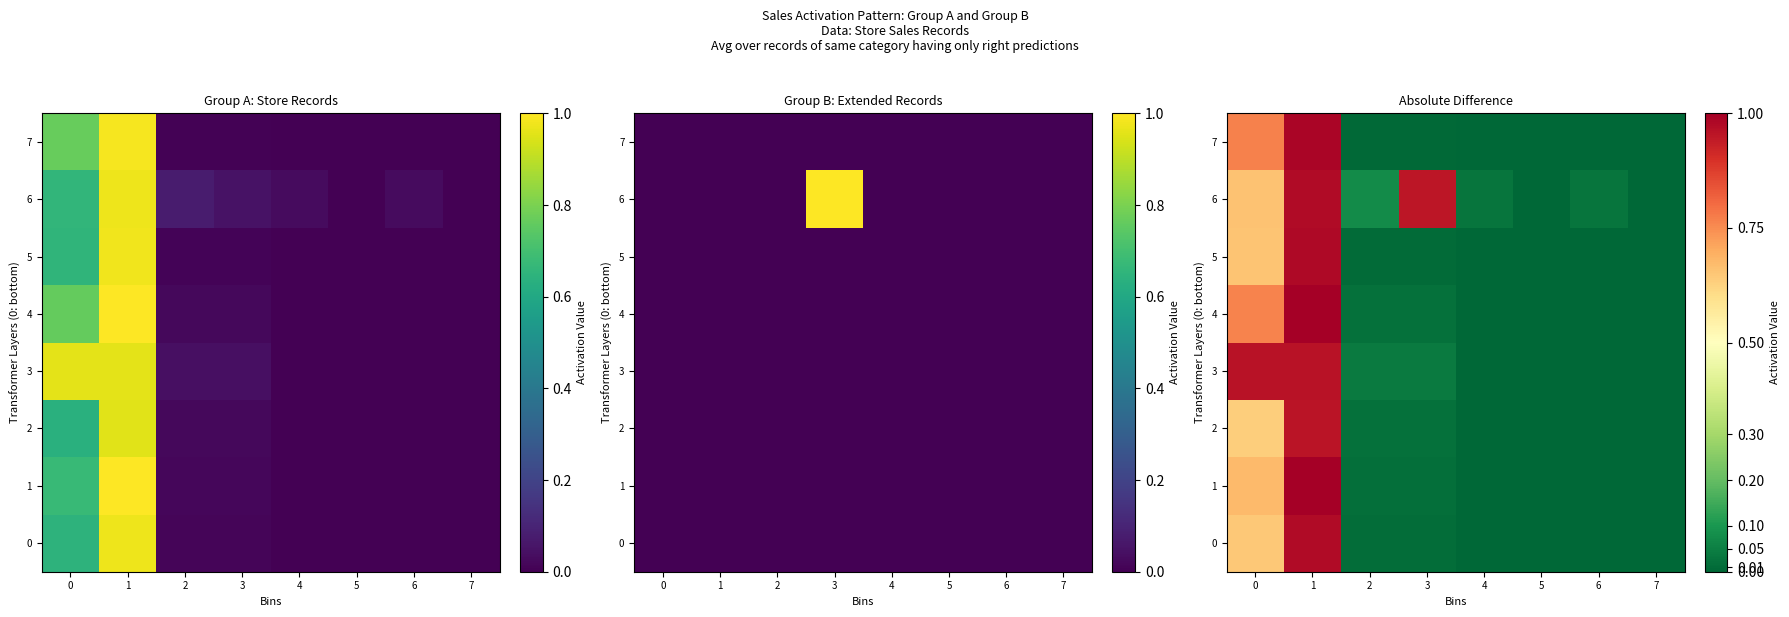

Which category has the lowest value across all series?

4